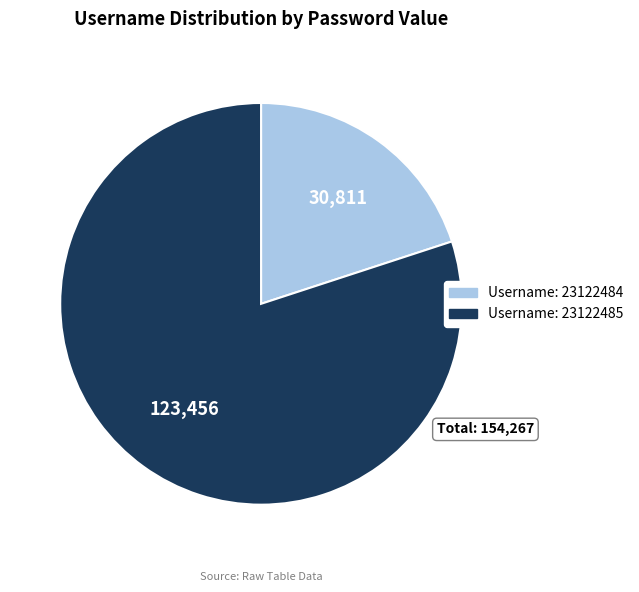

Does any single category account for the majority?

Yes